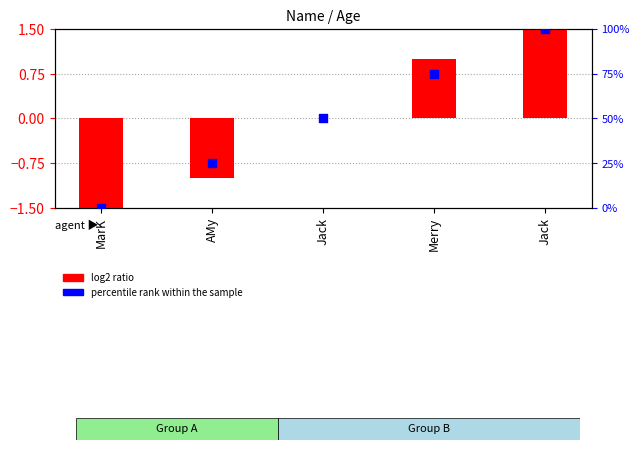

Which series reaches the minimum Y coordinate?

log2 ratio